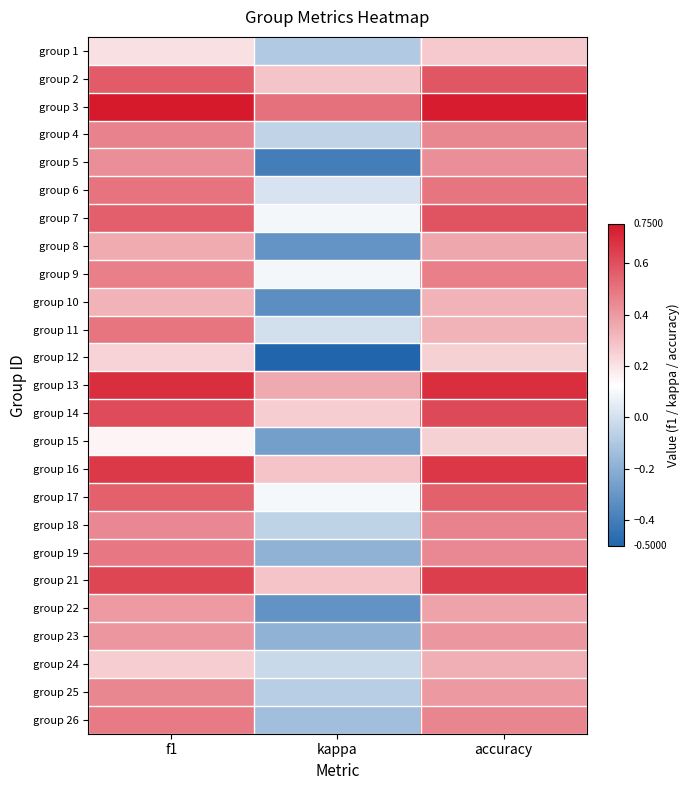

At how many categories does at least one series exceed 0?

3